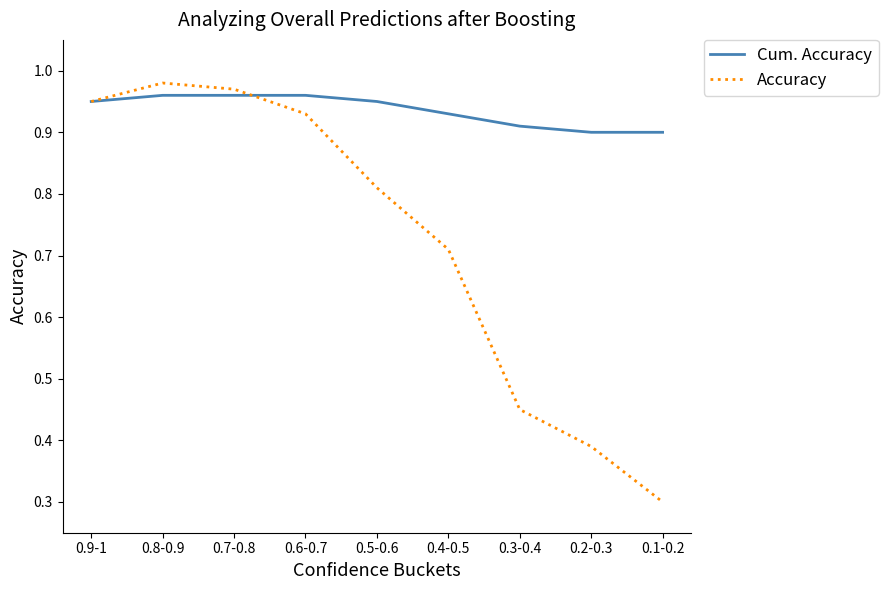

Which series has the largest total across all categories?

Cum. Accuracy